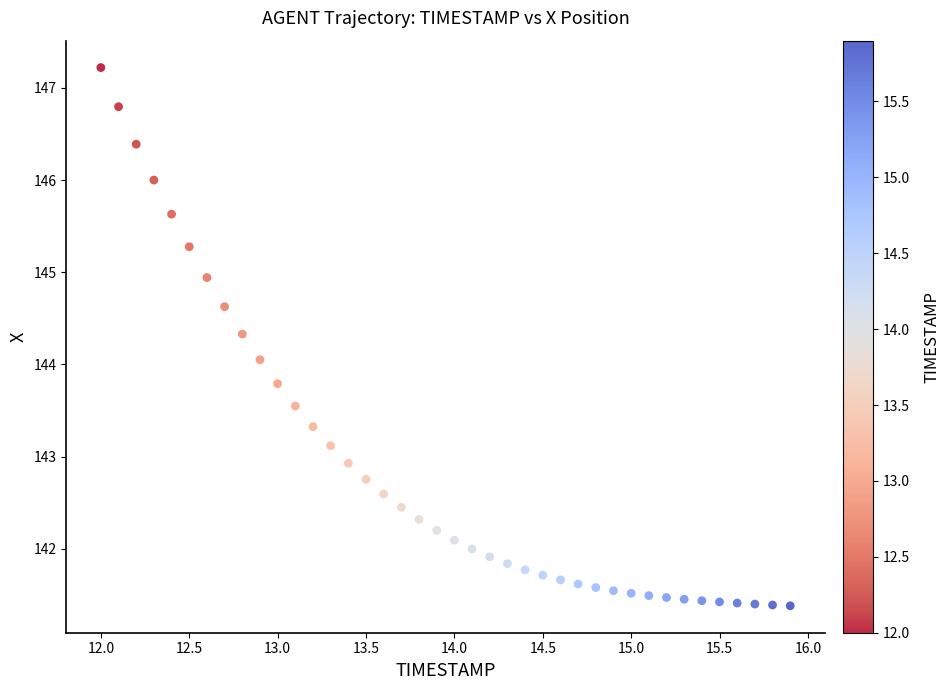

What is the range of Y values (max minus min)?

5.8